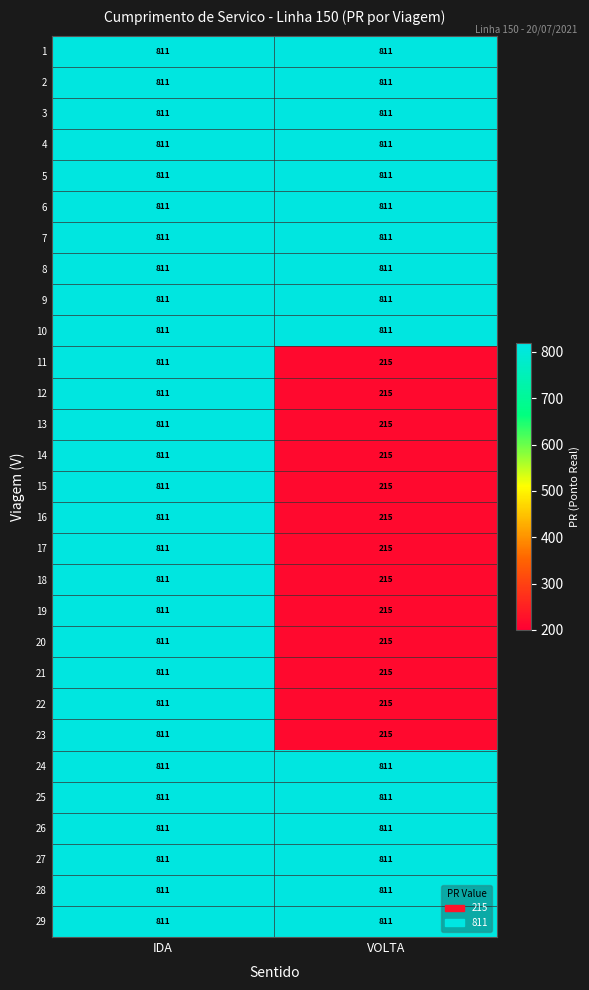

What is the total value across all series at VOLTA?

15771